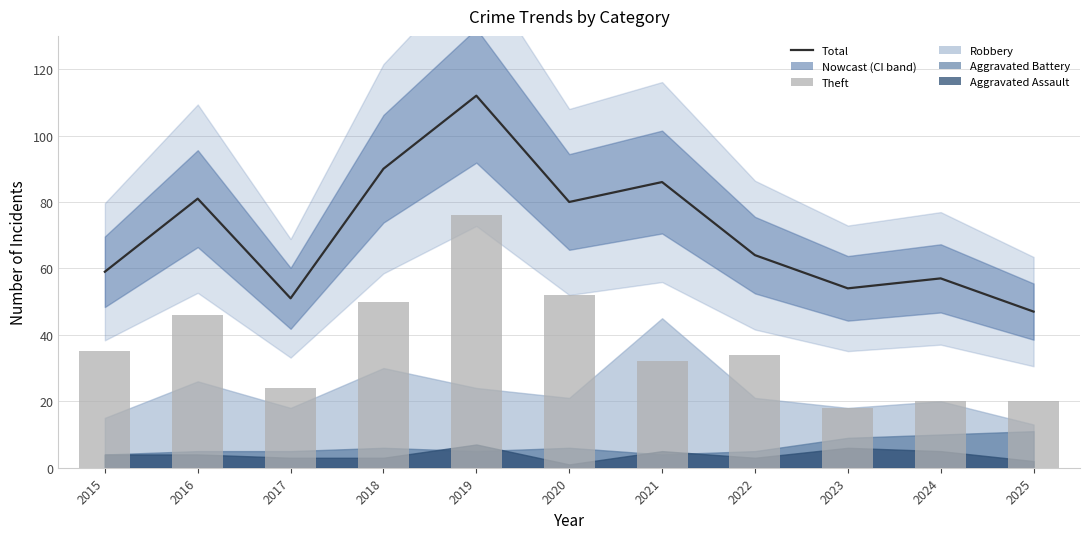

At which label does Total (Estimate) reach its minimum?

2025